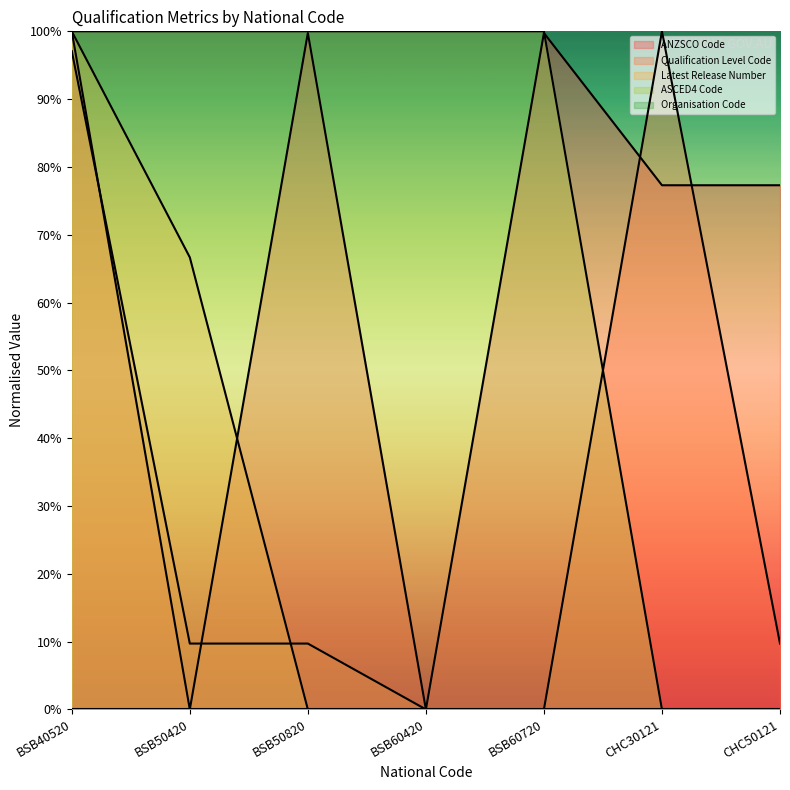

Reading left to right, what are all the values shown in this chart?

ANZSCO Code: BSB40520=1.0	BSB50420=0.0	BSB50820=1.0	BSB60420=0.0	BSB60720=1.0	CHC30121=0.8	CHC50121=0.8
Qualification Level Code: BSB40520=1.0	BSB50420=0.1	BSB50820=0.1	BSB60420=0.0	BSB60720=0.0	CHC30121=1.0	CHC50121=0.1
Latest Release Number: BSB40520=1.0	BSB50420=0.7	BSB50820=0.0	BSB60420=0.0	BSB60720=0.0	CHC30121=0.0	CHC50121=0.0
ASCED4 Code: BSB40520=1.0	BSB50420=1.0	BSB50820=1.0	BSB60420=1.0	BSB60720=1.0	CHC30121=0.0	CHC50121=0.0